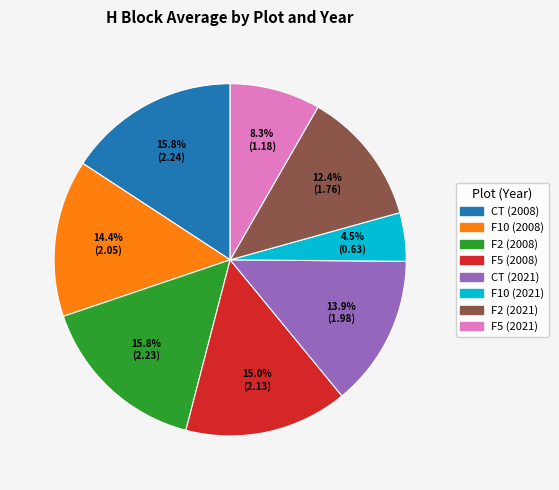

To the nearest percent, what portion does CT (2021) represent?

14%